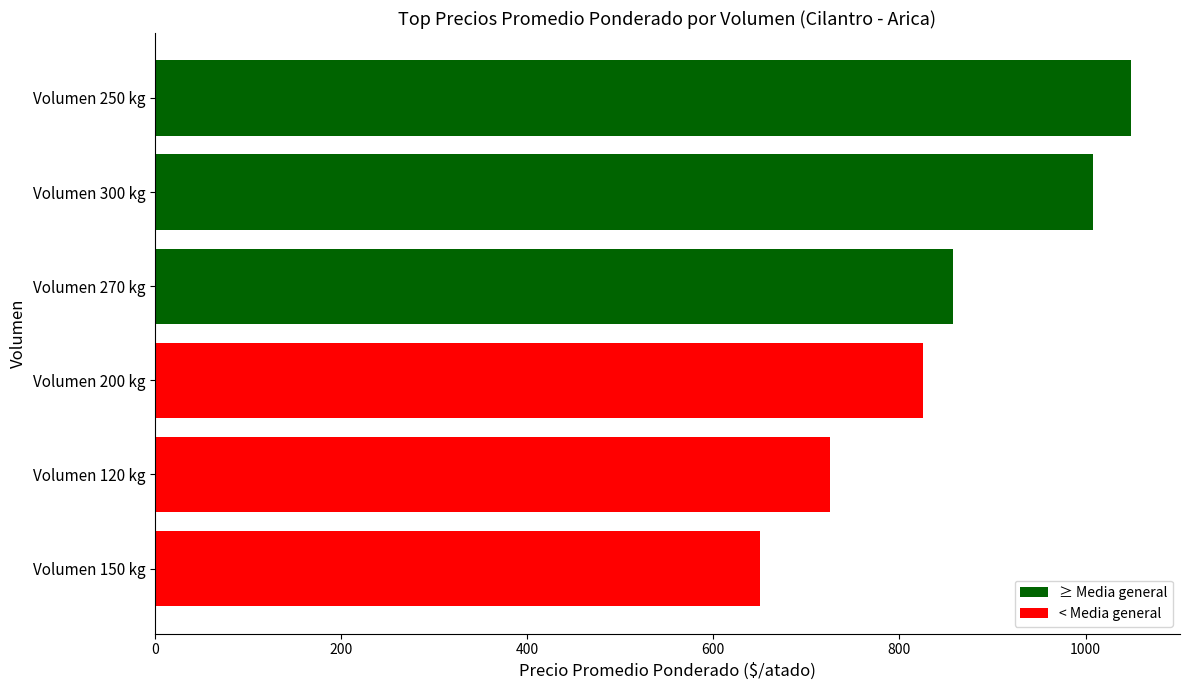

At which label is the value closest to 849?

Volumen 270 kg